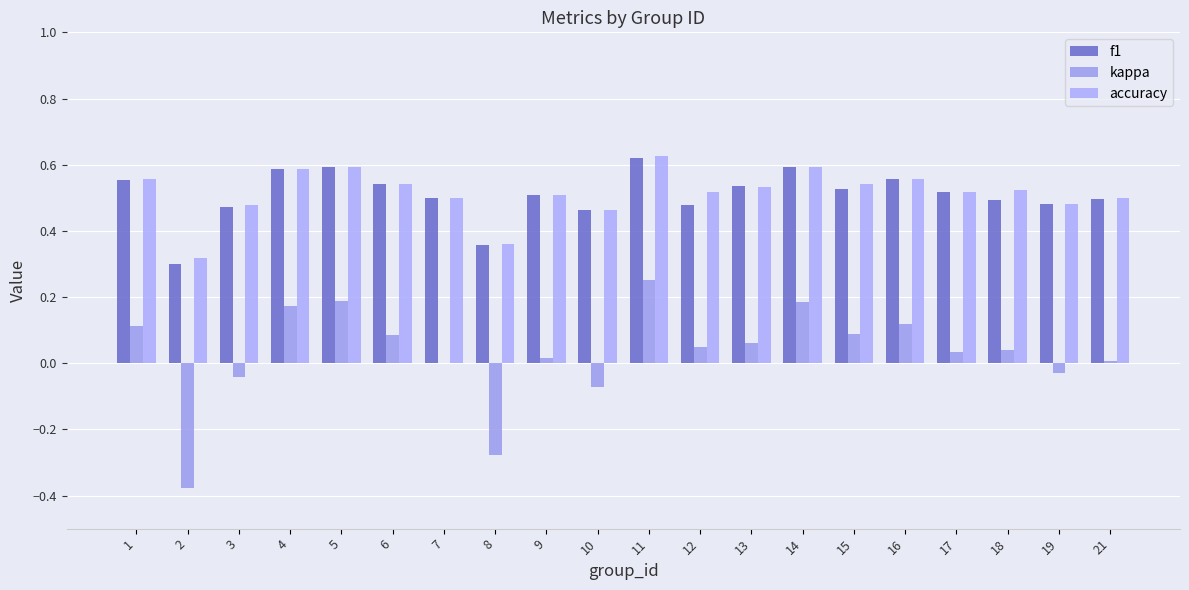

What is the sum of the f1 values at 15 and 14?

1.1